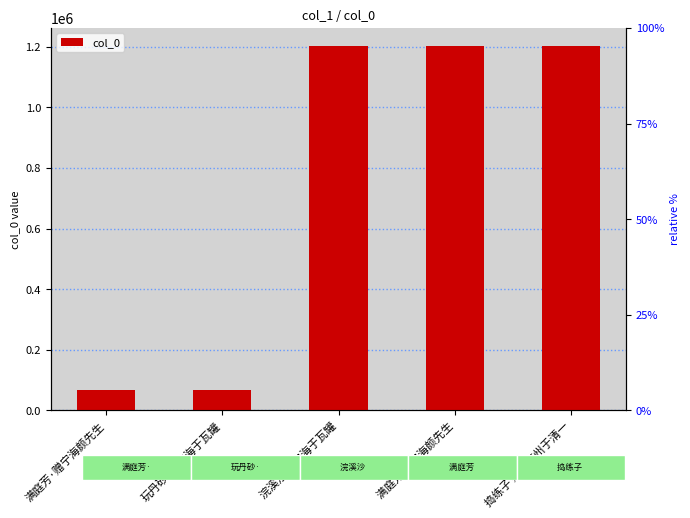

What is the value of the 2nd bar from the left?

68217